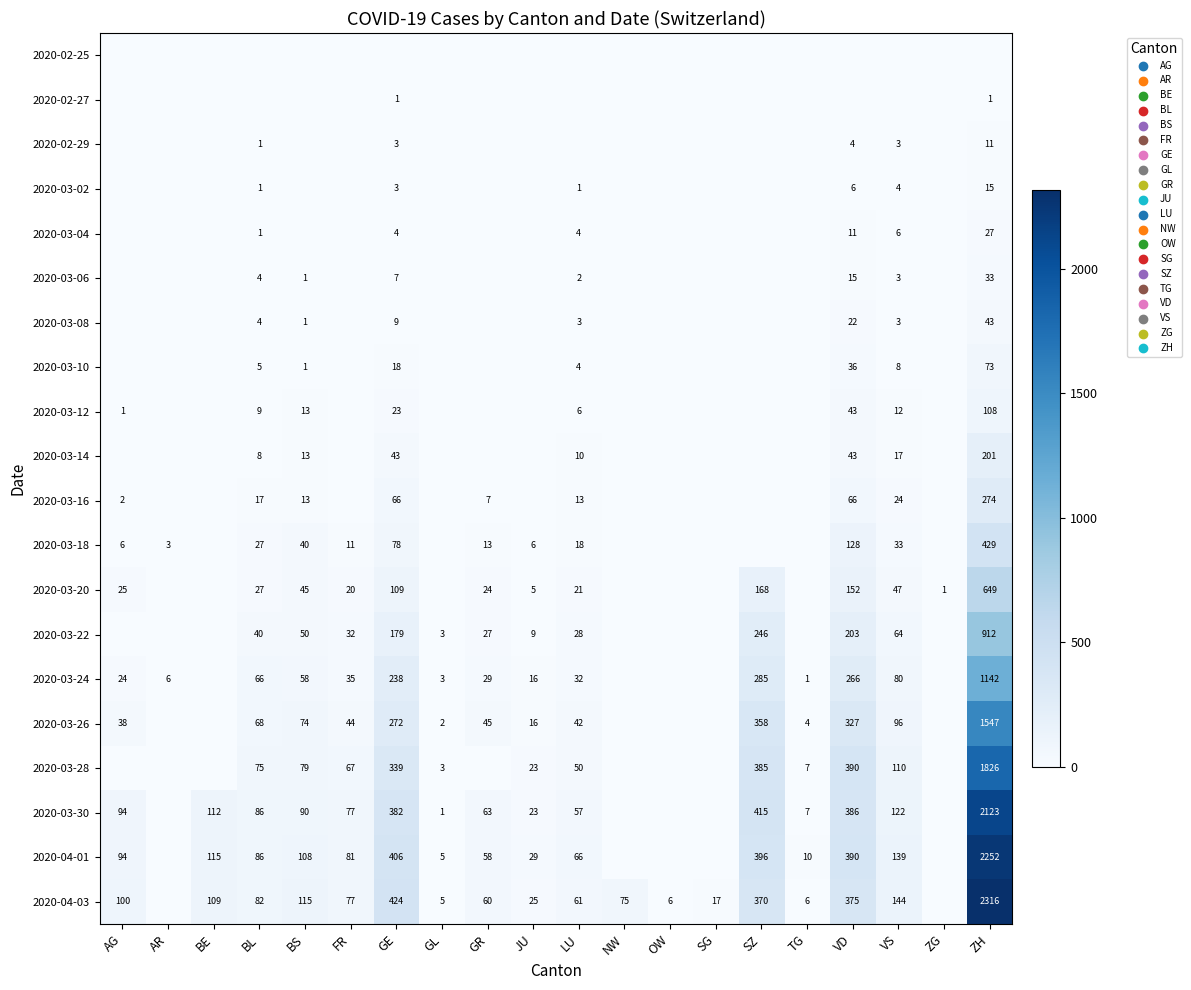

At which category is the sum across all series the highest?

ZH